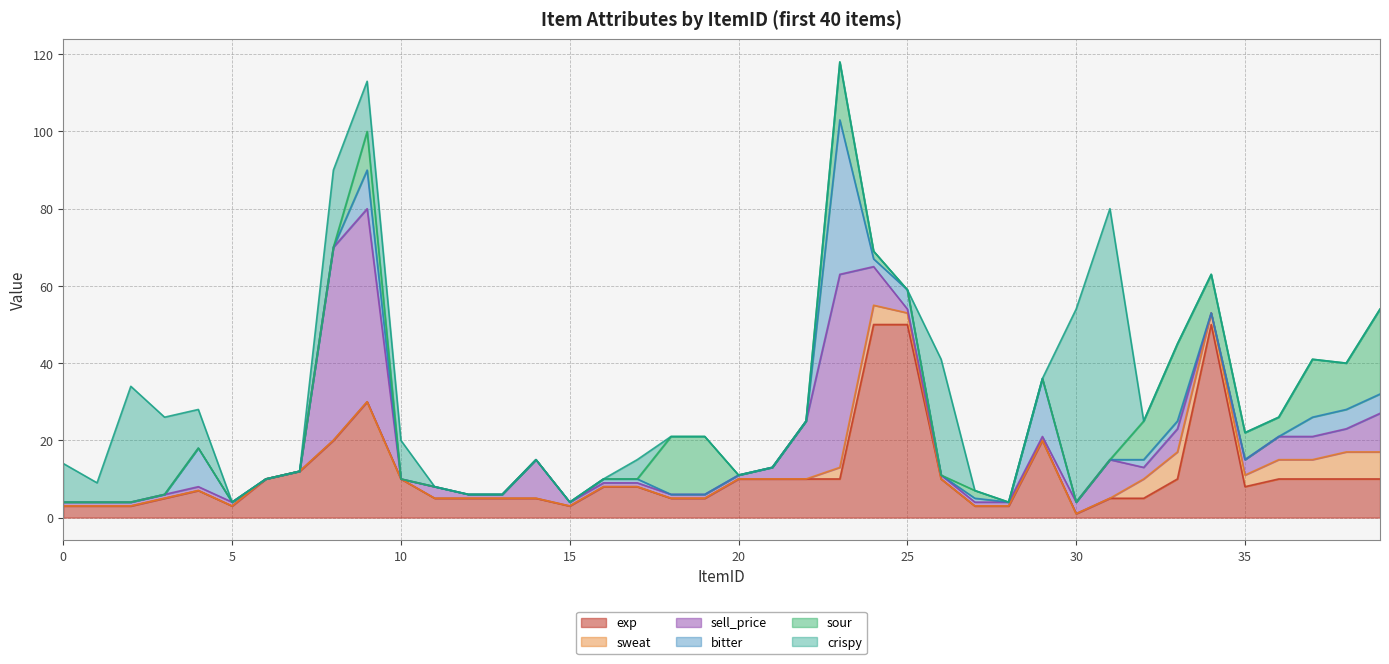

Count the number of data series in this chart.

6